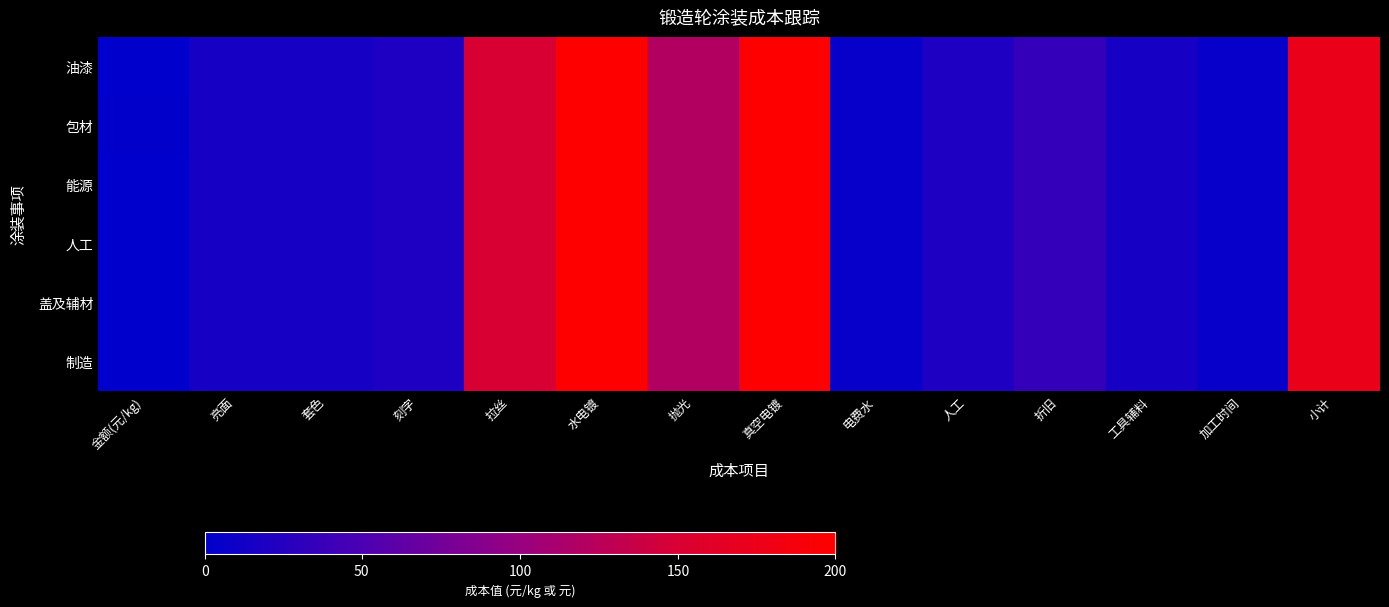

Reading right to left, transcribe all the data shown in this chart.

油漆: 小计=175.0	加工时间=5.0	工具辅料=15.0	折旧=35.0	人工=20.0	电费水=5.0	真空电镀=200.0	抛光=120.0	水电镀=200.0	拉丝=150.0	刻字=20.0	套色=15.0	亮面=15.0	金额(元/kg)=1.2
包材: 小计=175.0	加工时间=5.0	工具辅料=15.0	折旧=35.0	人工=20.0	电费水=5.0	真空电镀=200.0	抛光=120.0	水电镀=200.0	拉丝=150.0	刻字=20.0	套色=15.0	亮面=15.0	金额(元/kg)=1.5
能源: 小计=175.0	加工时间=5.0	工具辅料=15.0	折旧=35.0	人工=20.0	电费水=5.0	真空电镀=200.0	抛光=120.0	水电镀=200.0	拉丝=150.0	刻字=20.0	套色=15.0	亮面=15.0	金额(元/kg)=0.8
人工: 小计=175.0	加工时间=5.0	工具辅料=15.0	折旧=35.0	人工=20.0	电费水=5.0	真空电镀=200.0	抛光=120.0	水电镀=200.0	拉丝=150.0	刻字=20.0	套色=15.0	亮面=15.0	金额(元/kg)=1.0
盖及辅材: 小计=175.0	加工时间=5.0	工具辅料=15.0	折旧=35.0	人工=20.0	电费水=5.0	真空电镀=200.0	抛光=120.0	水电镀=200.0	拉丝=150.0	刻字=20.0	套色=15.0	亮面=15.0	金额(元/kg)=1.0
制造: 小计=175.0	加工时间=5.0	工具辅料=15.0	折旧=35.0	人工=20.0	电费水=5.0	真空电镀=200.0	抛光=120.0	水电镀=200.0	拉丝=150.0	刻字=20.0	套色=15.0	亮面=15.0	金额(元/kg)=0.5